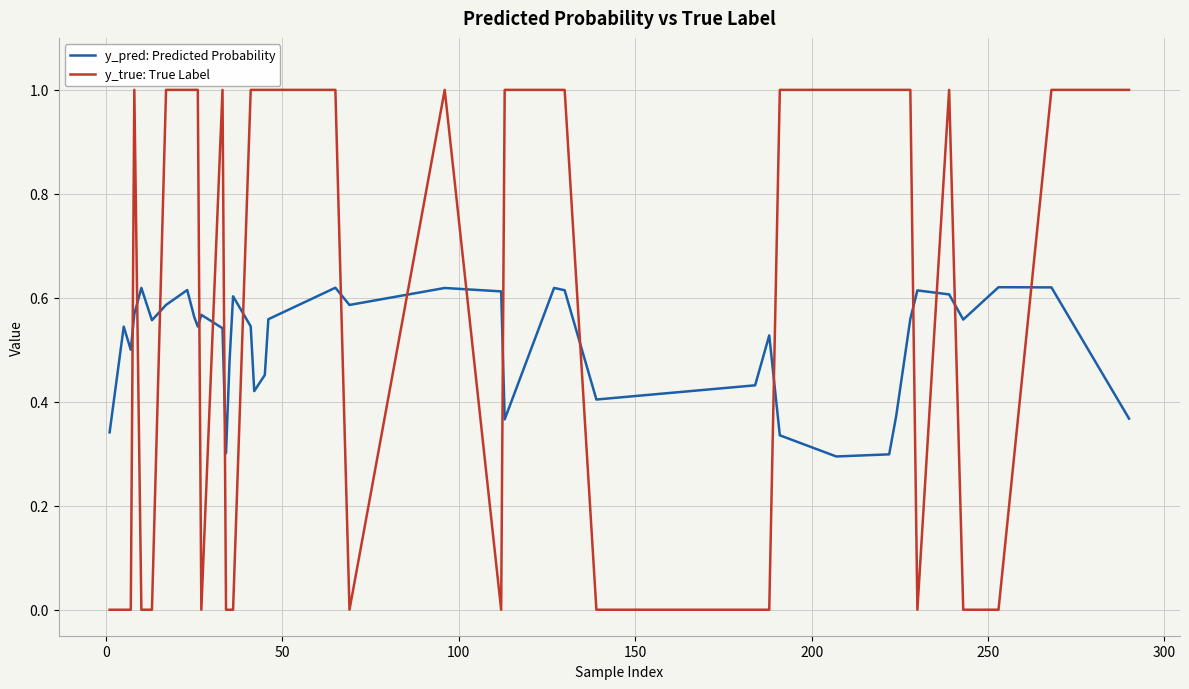

Rank the series by their maximum value, from lowest to highest.

y_pred: Predicted Probability, y_true: True Label